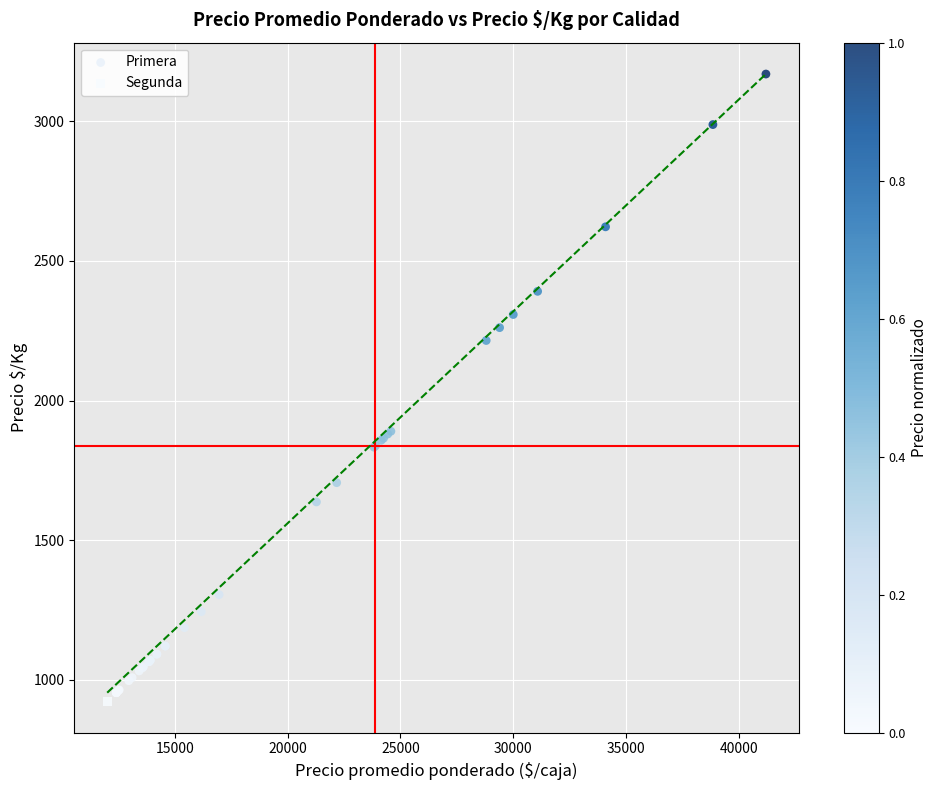

What are all the series names shown in the legend?

Primera, Segunda